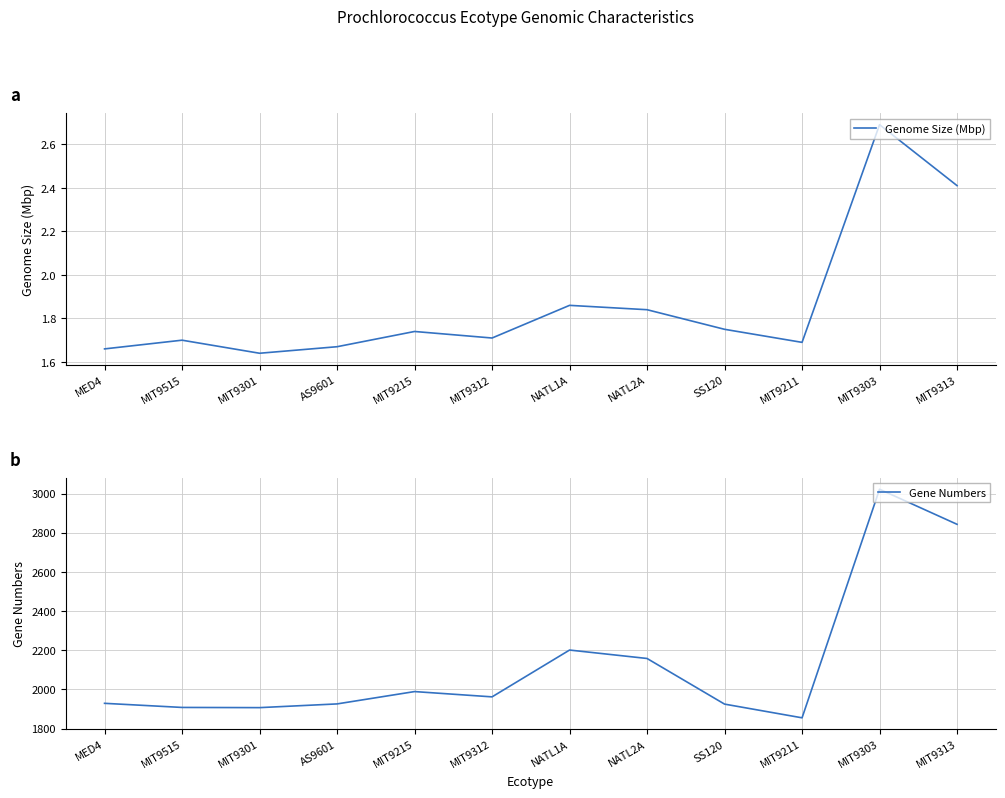

Count the number of data series in this chart.

2